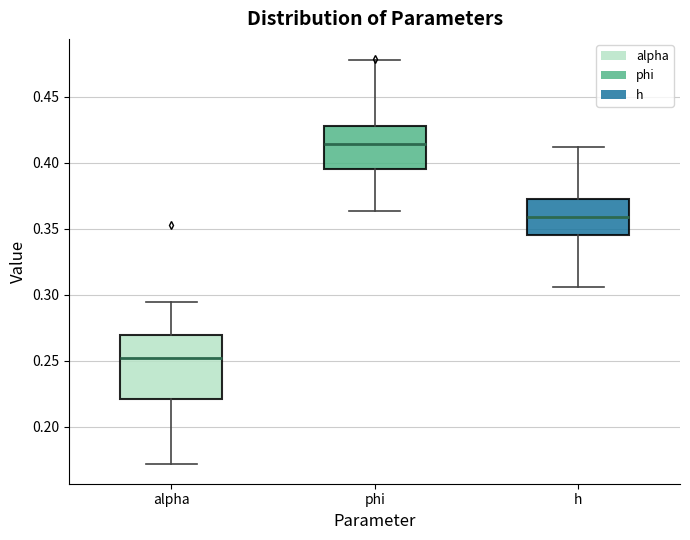

Where does the upper whisker of the box for alpha end on the y-axis? The values are not printed on the chart, so give them approximately, as read against the axis.

0.295